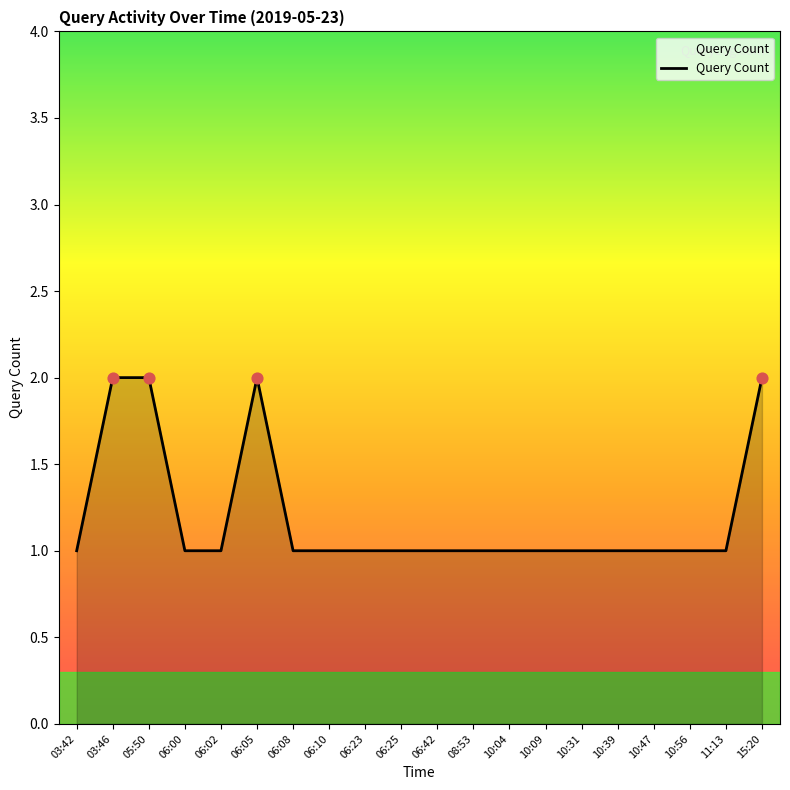

Between 03:46 and 06:23, which is larger?

03:46